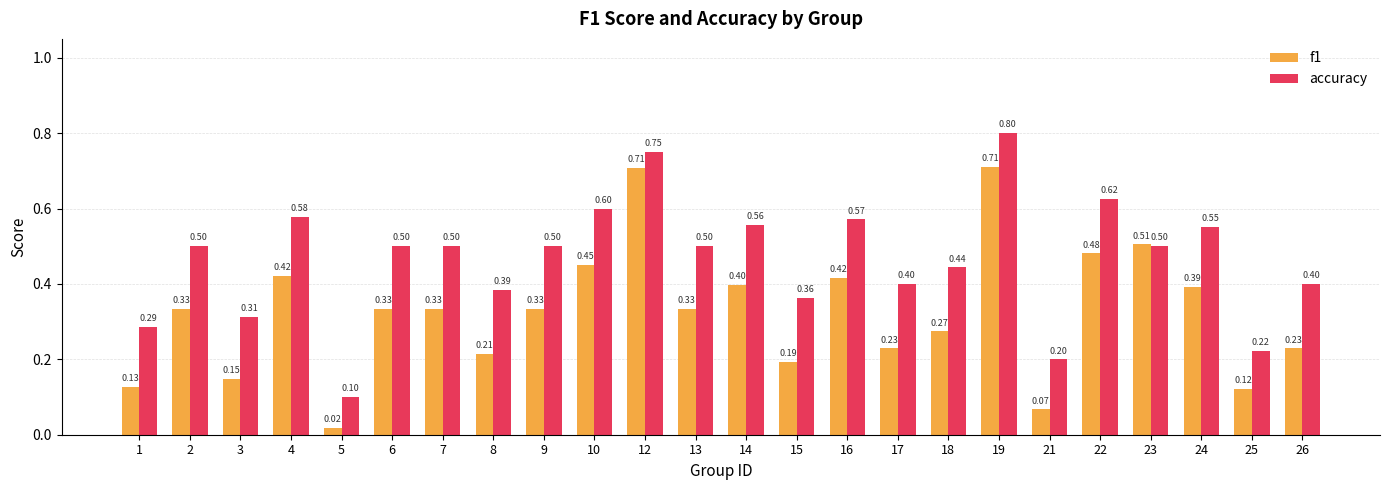

Which series has the largest range (max minus min)?

accuracy